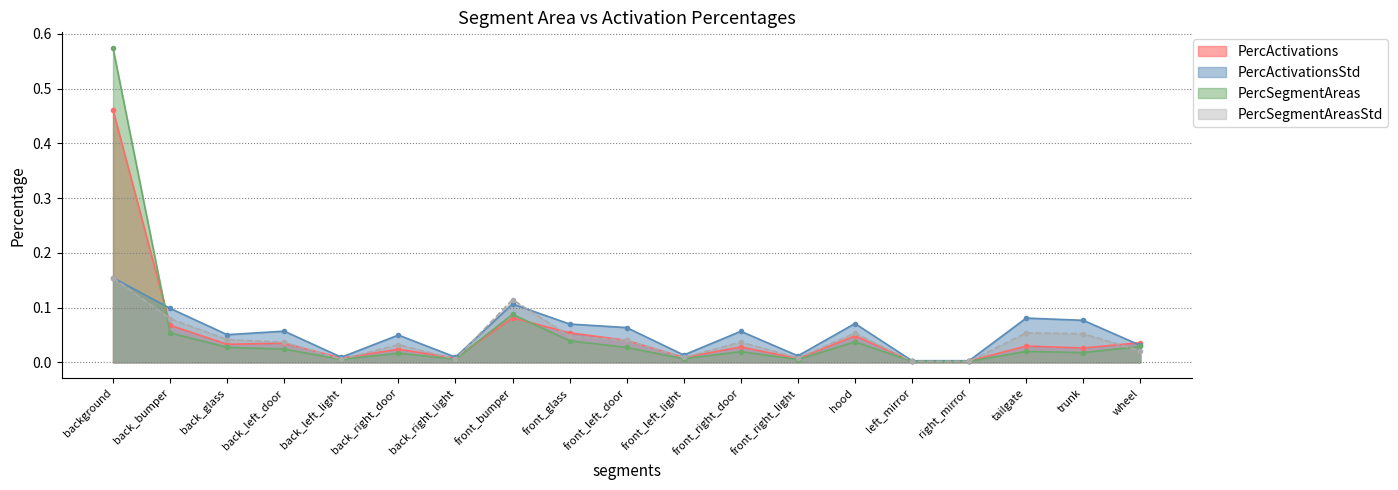

Which series changed the most between back_left_light and front_right_light?

PercActivationsStd